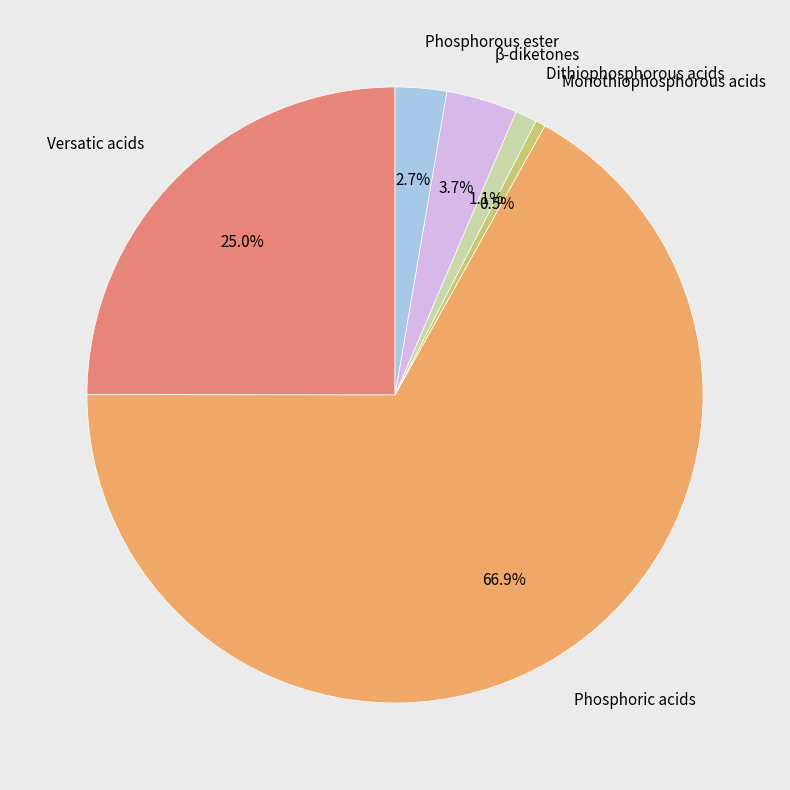

Is there a majority slice in this chart?

Yes